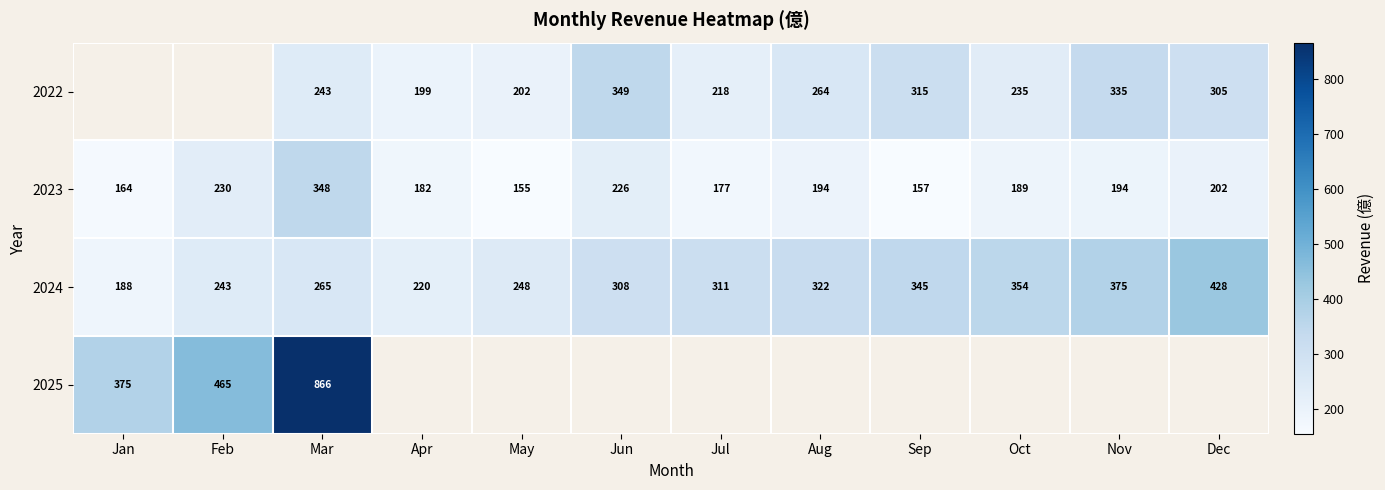

Which category has the highest value in the 2023 series?

Mar